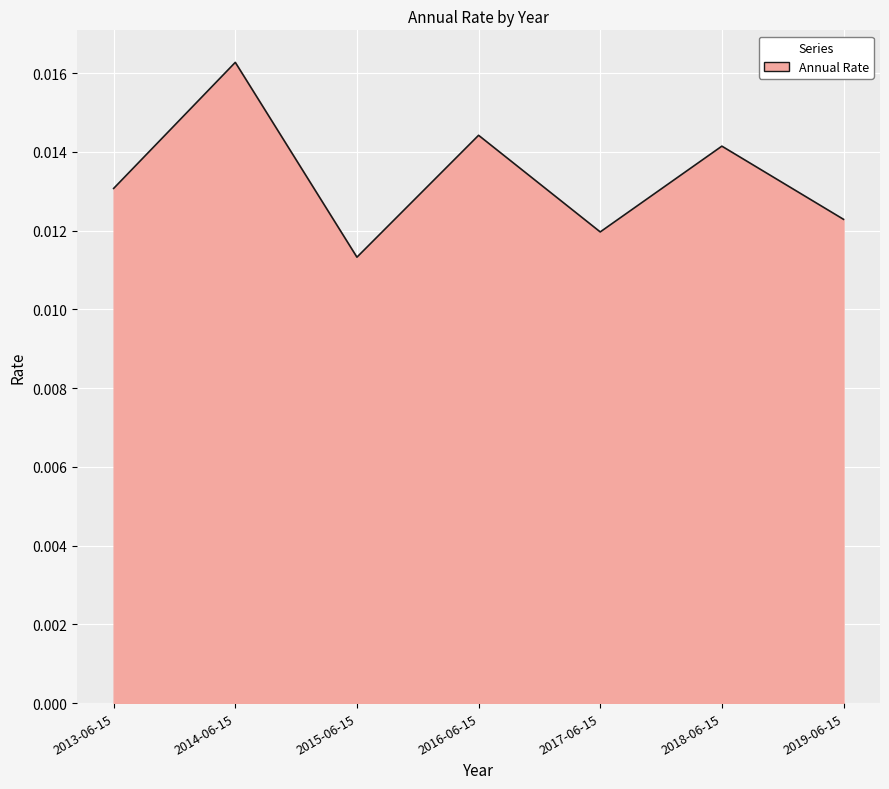

At which category does the chart reach its minimum across all series?

2015-06-15